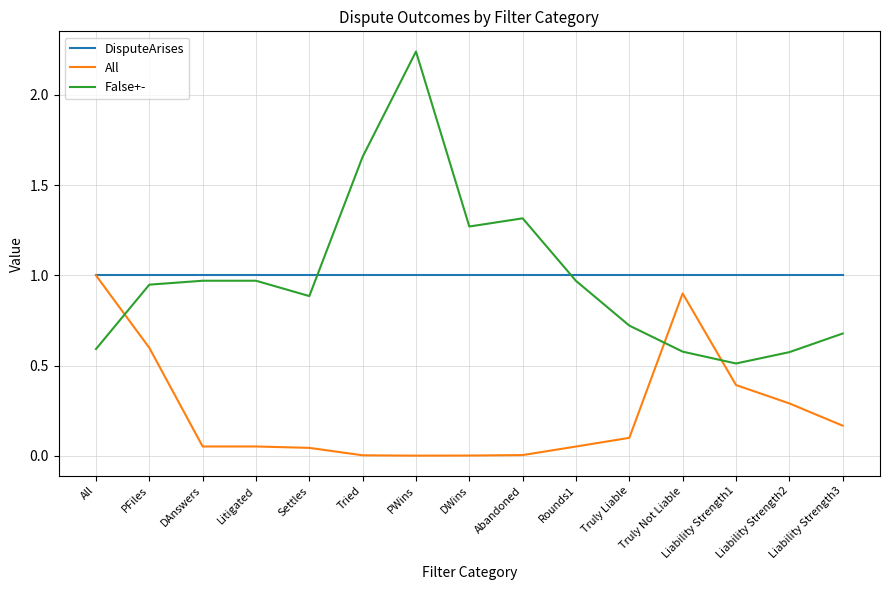

What is the total value across all series at PFiles?

2.5